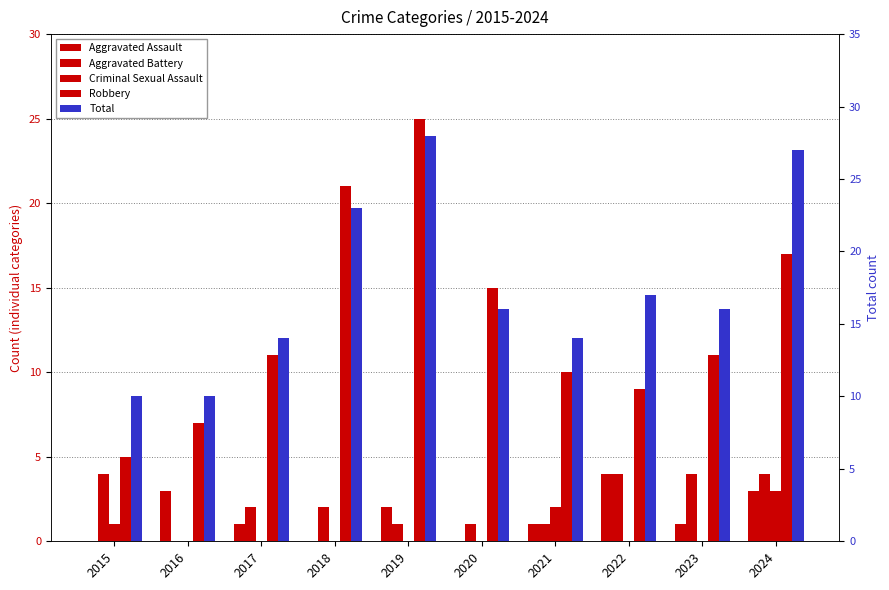

Which label corresponds to the smallest value in the chart?

2015